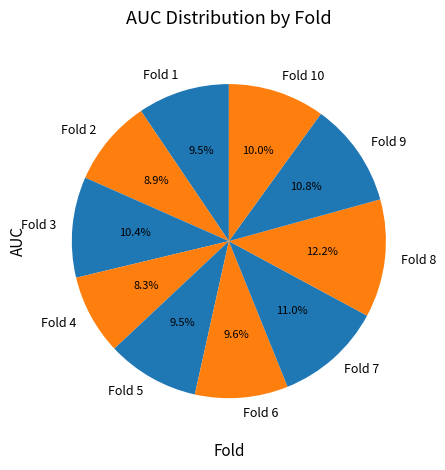

Which has a higher value, Fold 8 or Fold 10?

Fold 8